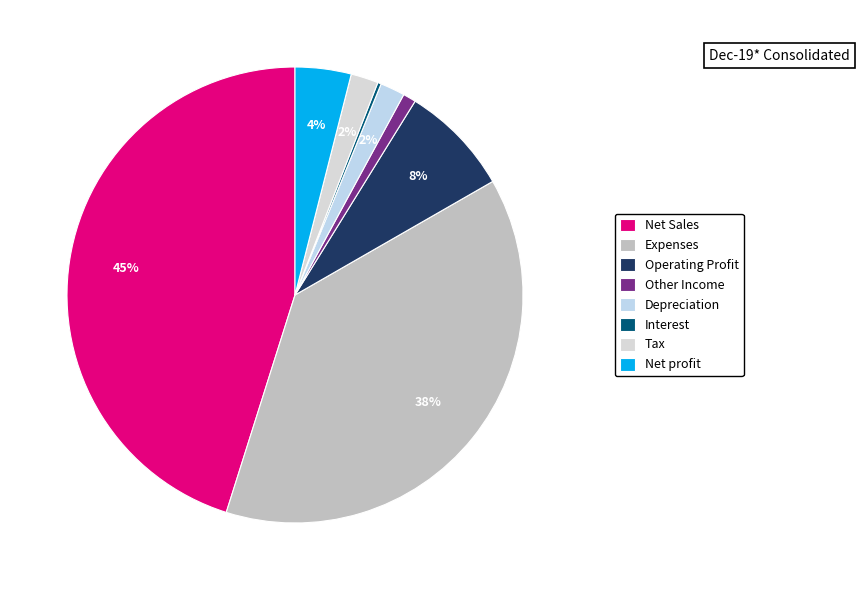

What is the total percentage of Other Income and Interest?

1.2%